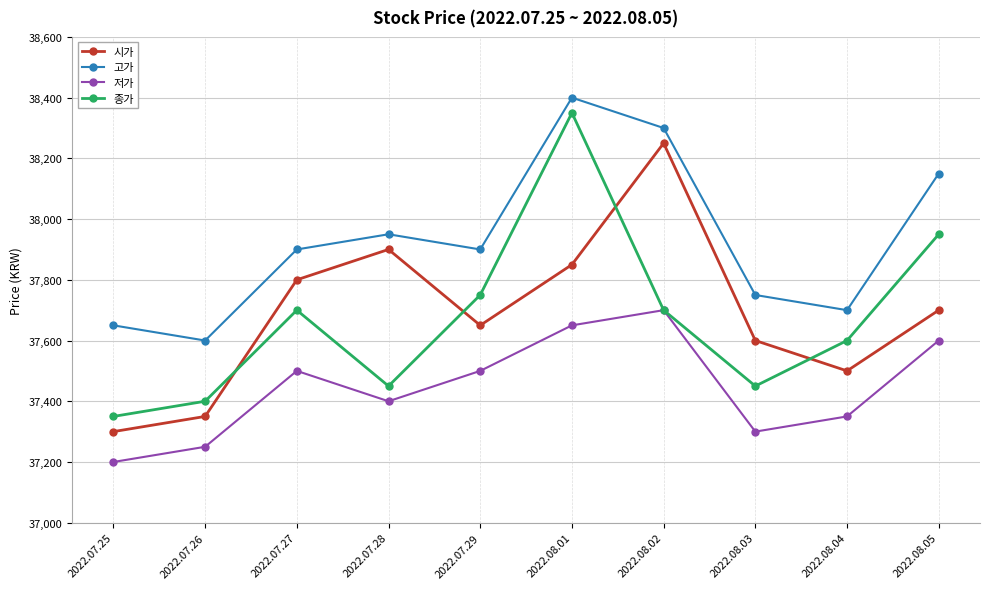

True or false: 고가 has a value of 38150 at 2022.08.05.

True